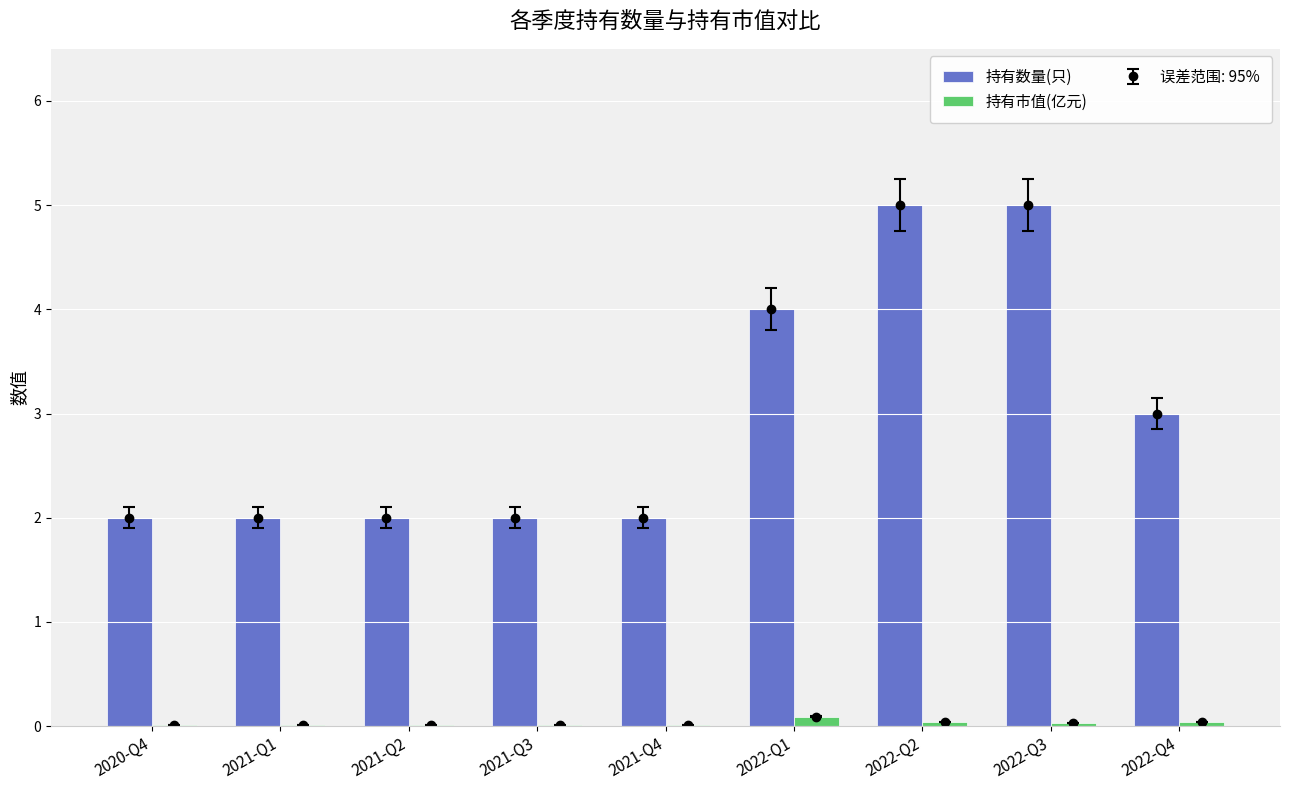

Reading left to right, list all the values displayed in this chart.

持有数量(只): 2020-Q4=2.0	2021-Q1=2.0	2021-Q2=2.0	2021-Q3=2.0	2021-Q4=2.0	2022-Q1=4.0	2022-Q2=5.0	2022-Q3=5.0	2022-Q4=3.0
持有市值(亿元): 2020-Q4=0.0	2021-Q1=0.0	2021-Q2=0.0	2021-Q3=0.0	2021-Q4=0.0	2022-Q1=0.1	2022-Q2=0.0	2022-Q3=0.0	2022-Q4=0.0